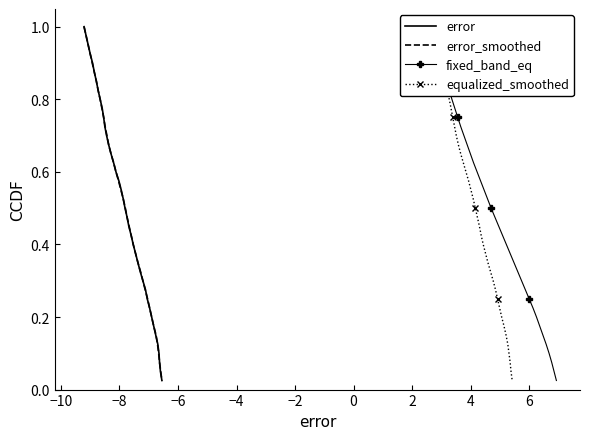

True or false: error and fixed_band_eq cross at least once.

False